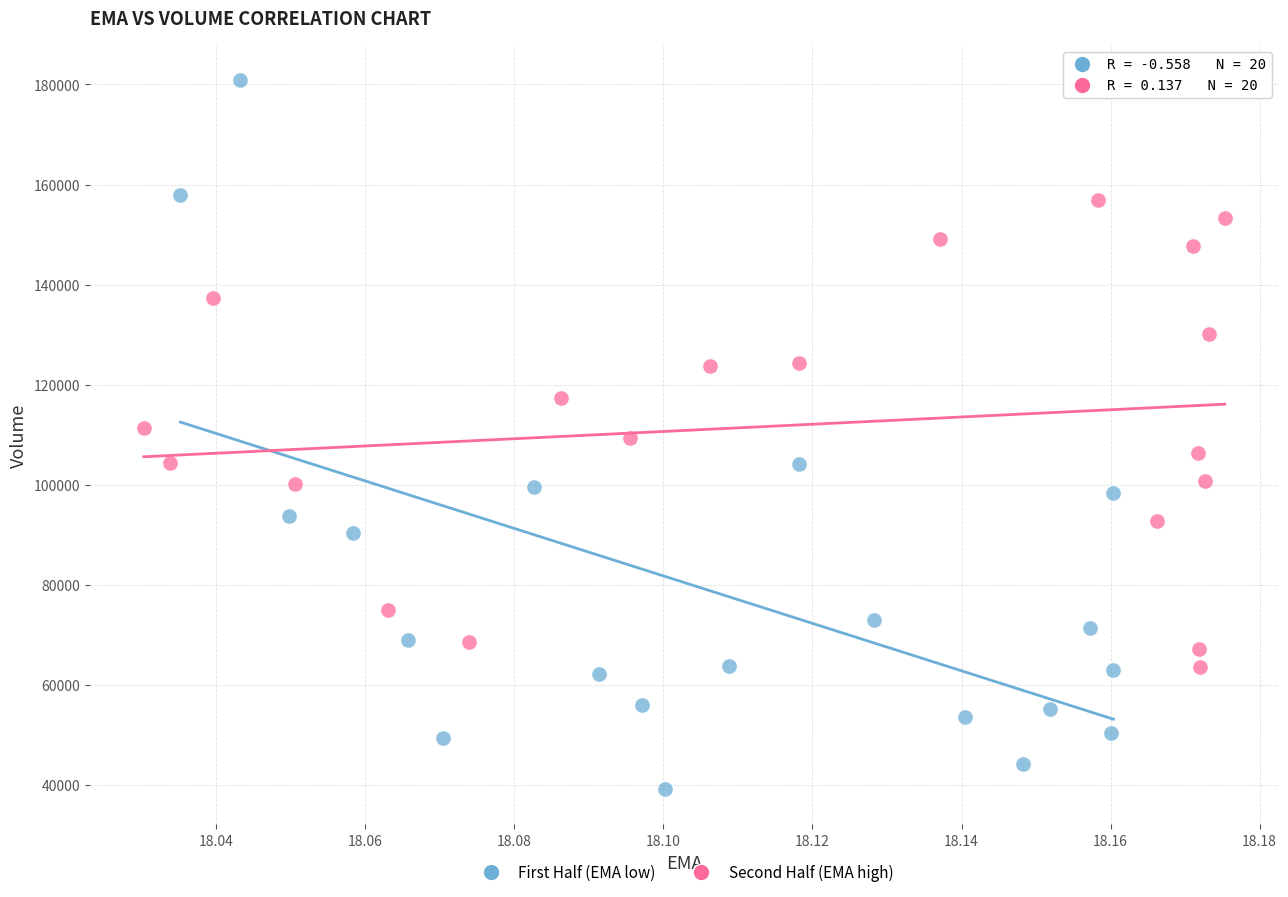

Which series has the largest Y range (max minus min)?

First Half (EMA low)